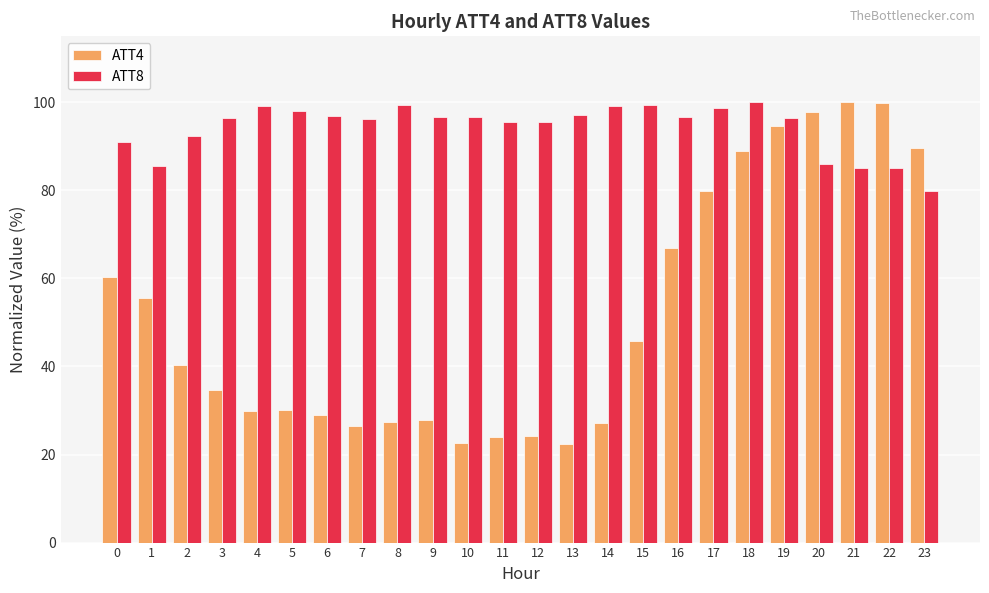

What is the difference between the maximum and minimum values in the ATT4 series?

77.6